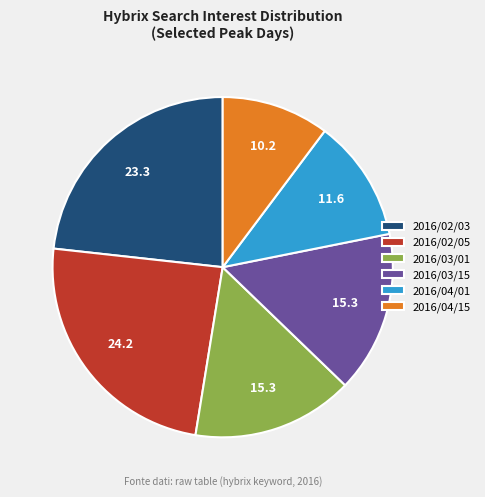

Which slice is the largest?

2016/02/05